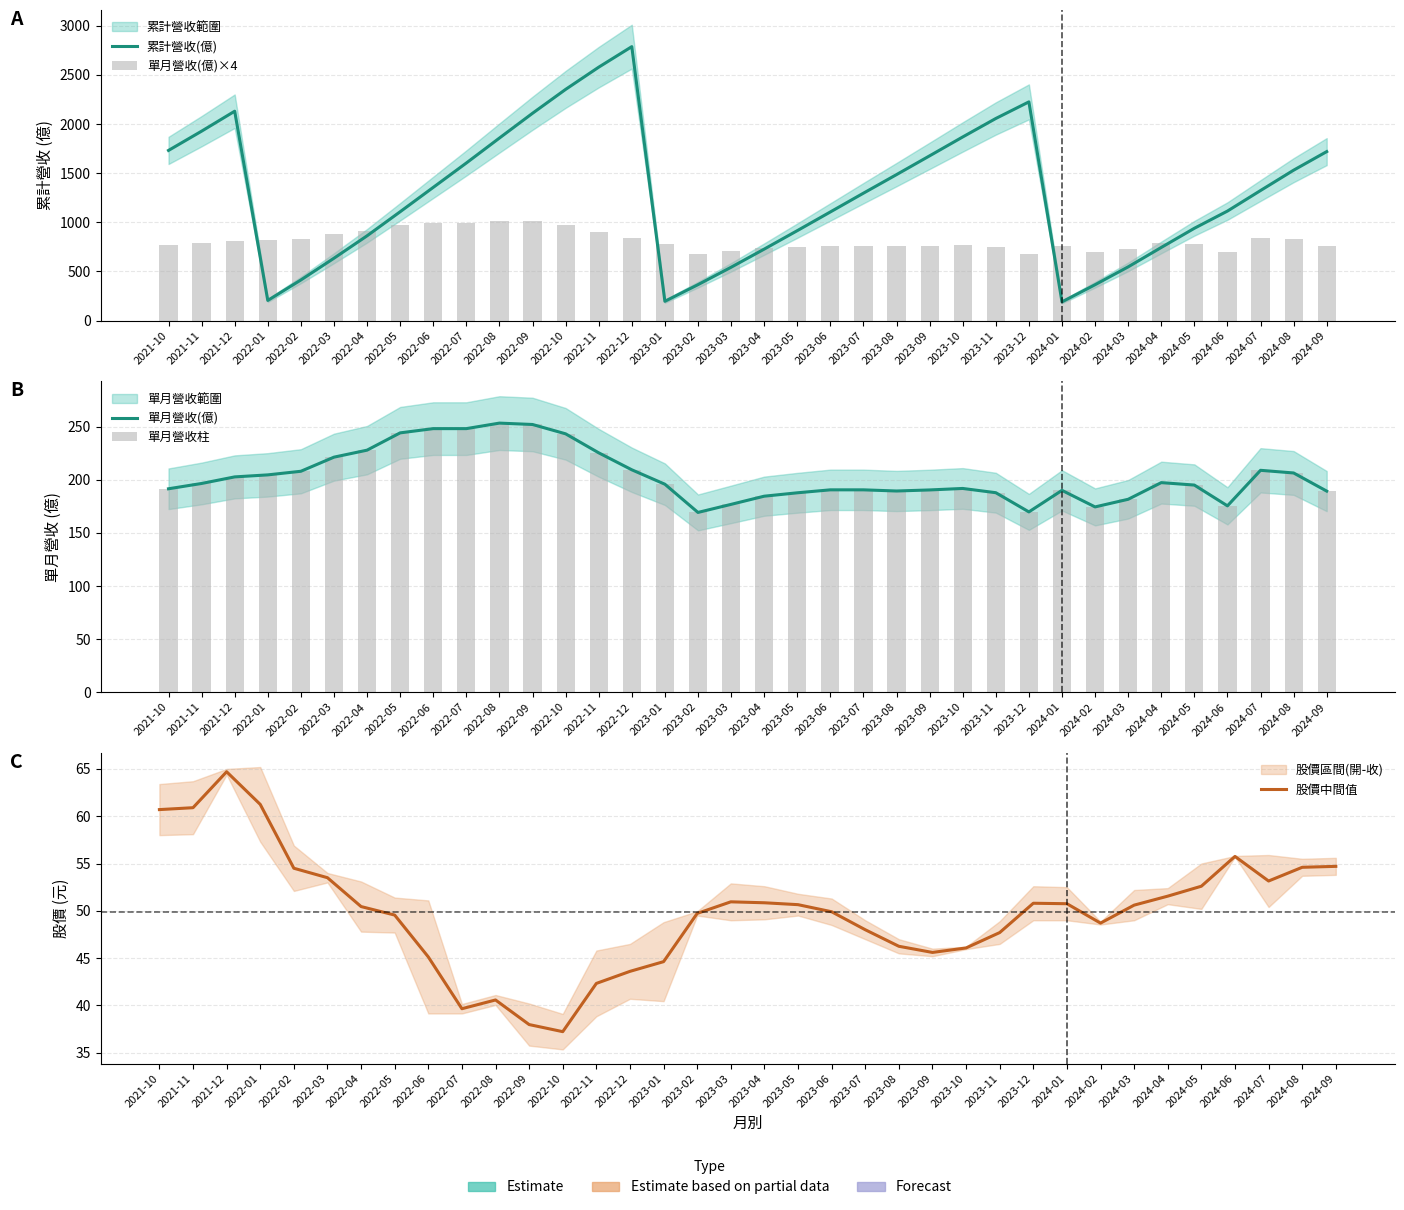

Where does the 股價中間值 series first go above 50?

2021-10